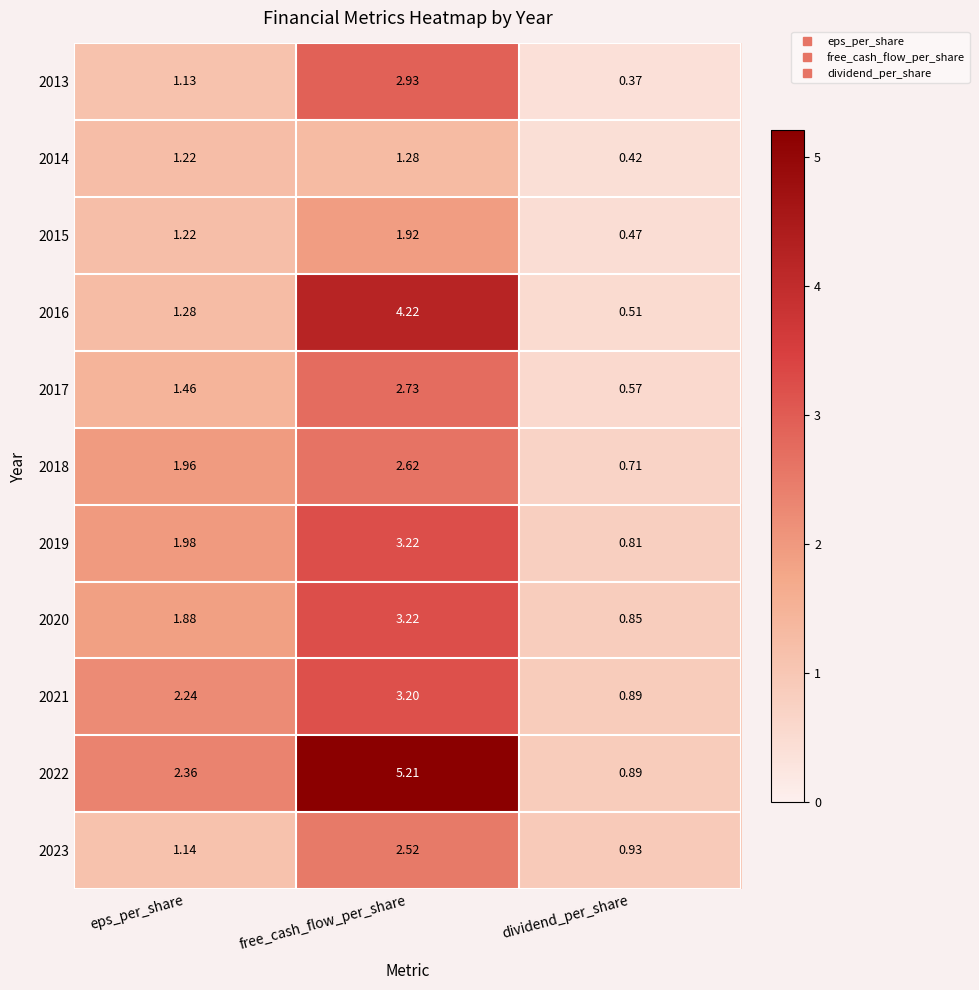

At which label does 2022 reach its minimum?

dividend_per_share